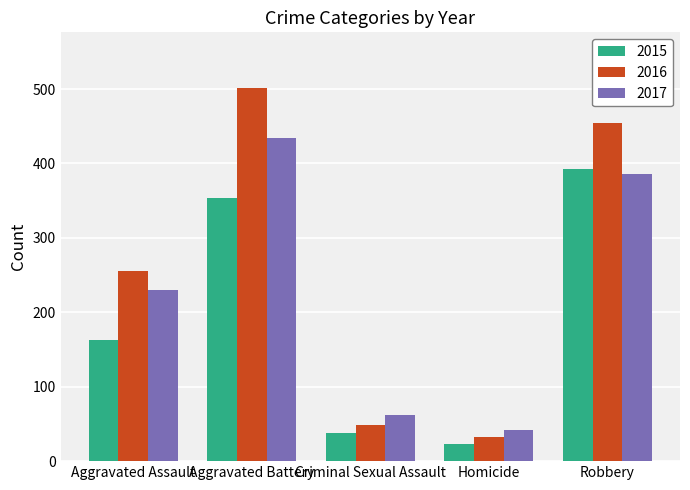

Is it true that 2016 equals 25 at Criminal Sexual Assault?

False